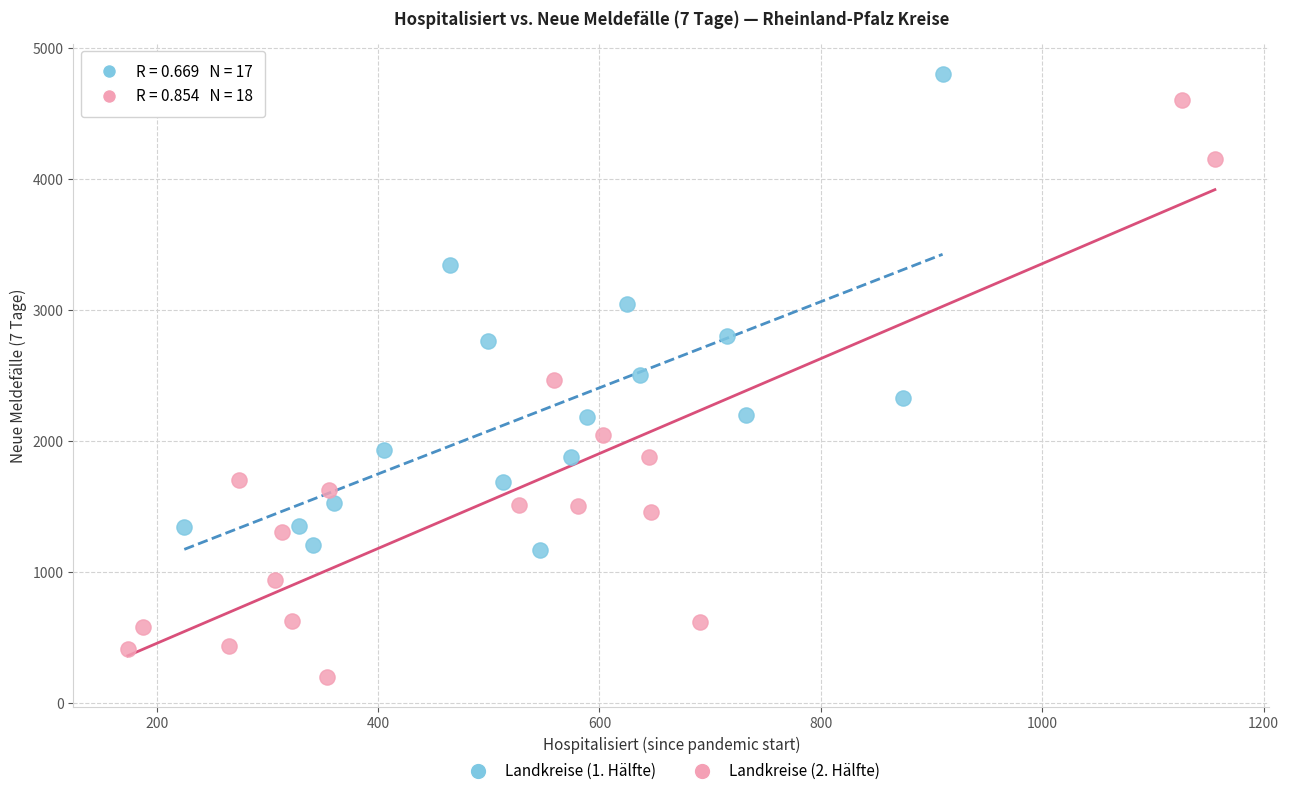

Which series has the widest spread of Y values?

Landkreise (2. Hälfte)